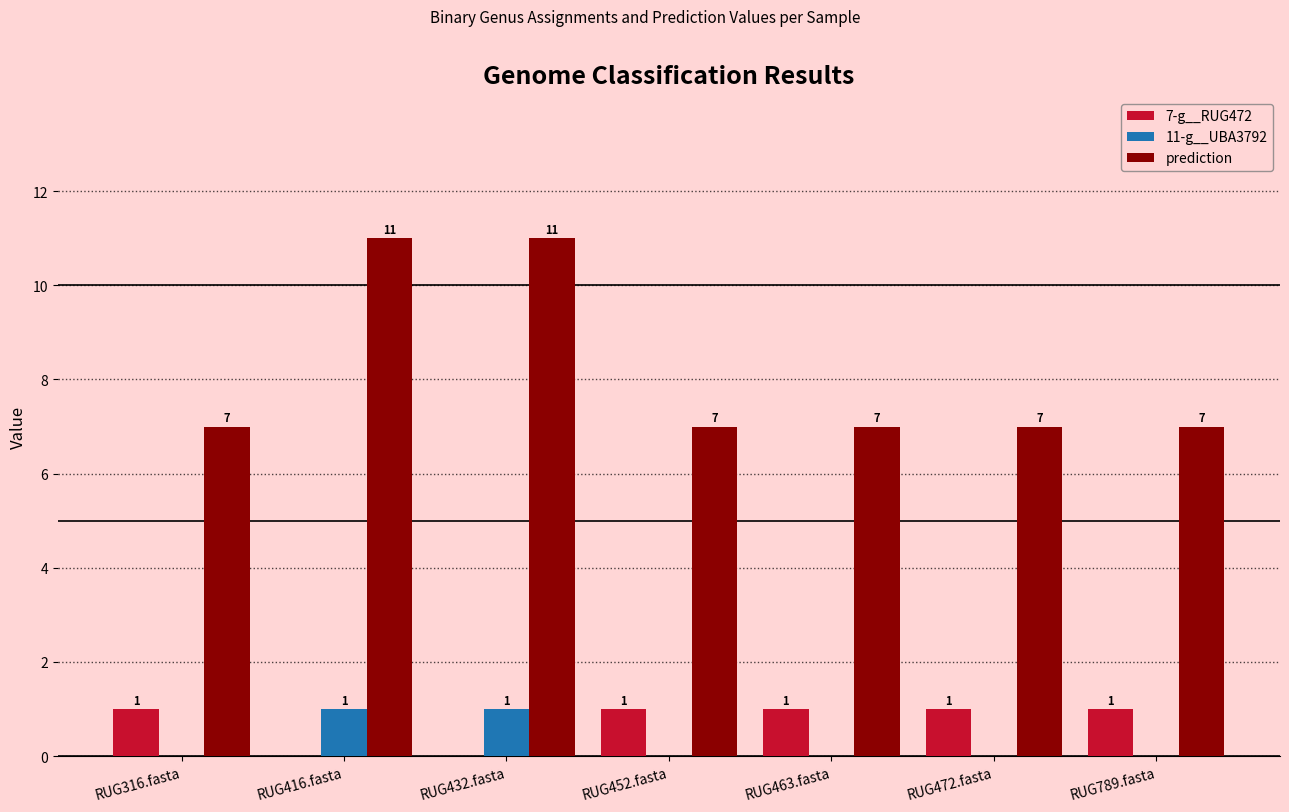

What value does the prediction series have at RUG316.fasta?

7